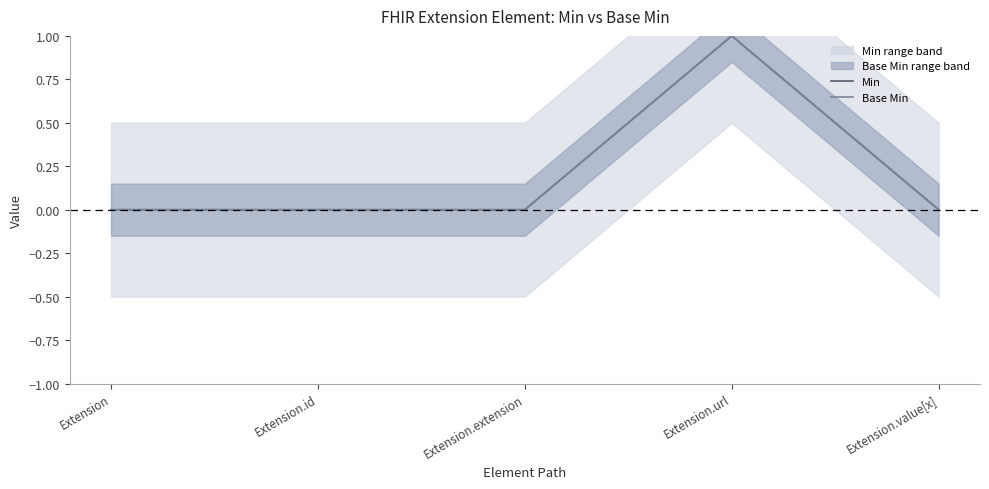

List the labels in order of Min value, largest first.

Extension.url, Extension, Extension.id, Extension.extension, Extension.value[x]